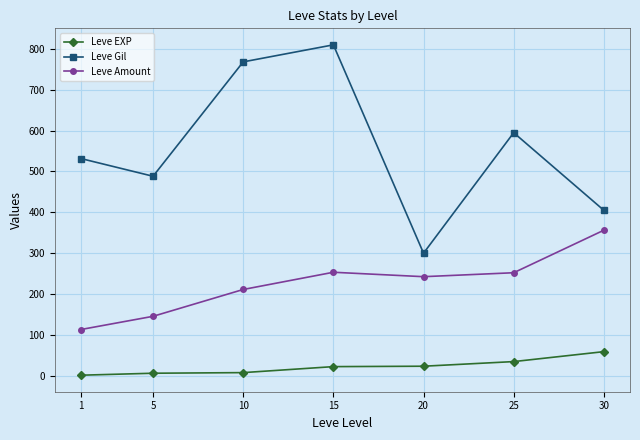

Is this an area chart (filled region under the line)?

No